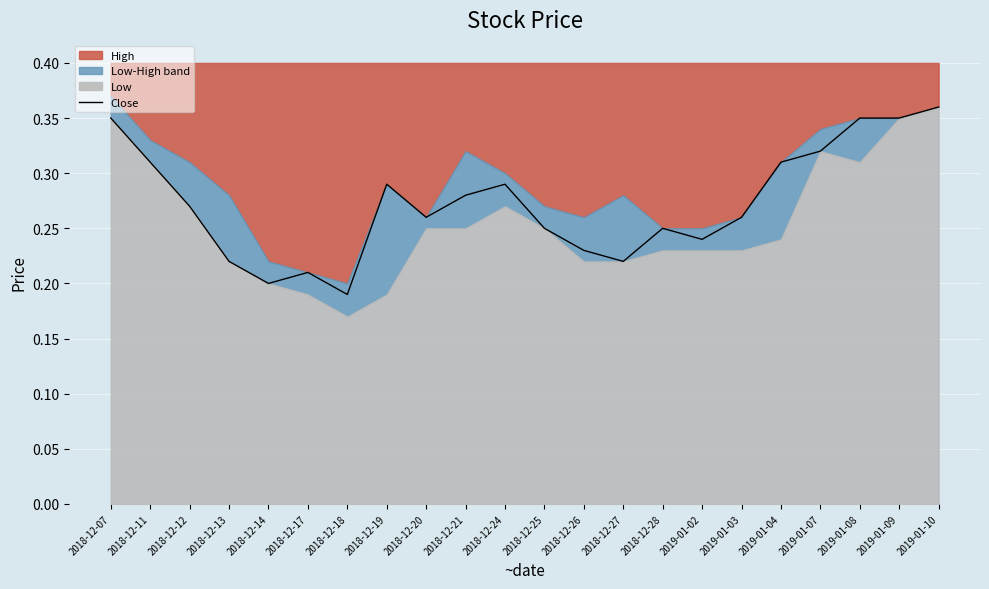

True or false: the data shows 0.2 at 2019-01-09.

False